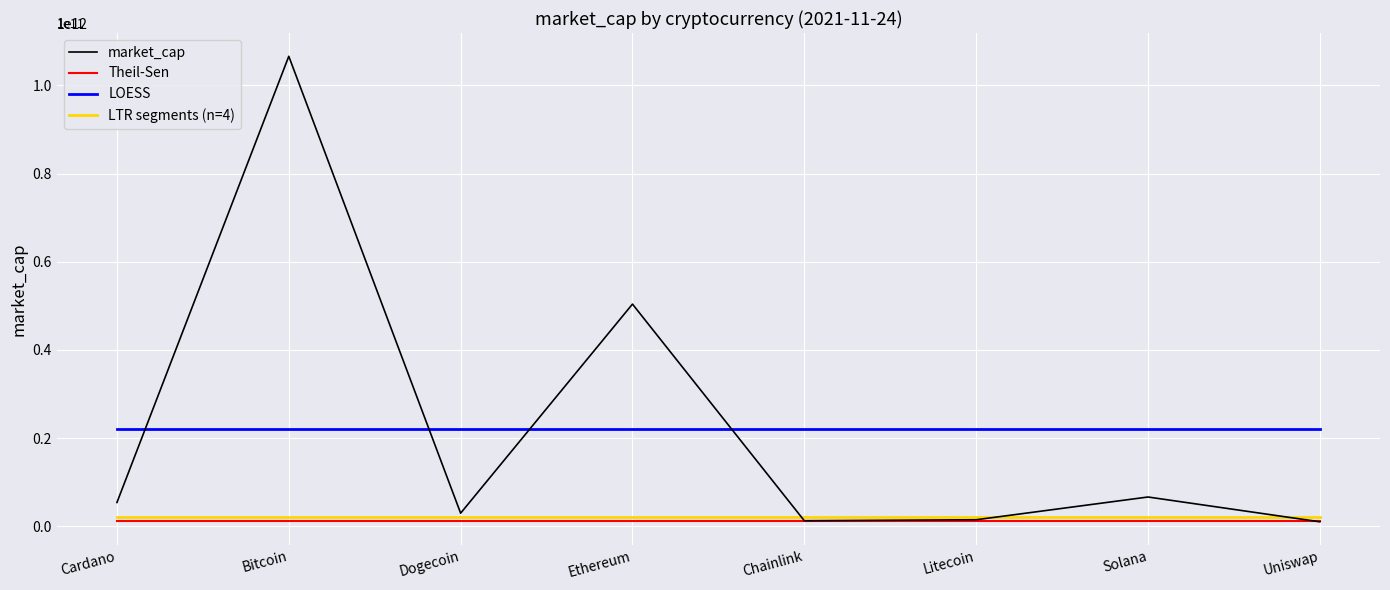

Which series changed the most between Bitcoin and Uniswap?

market_cap